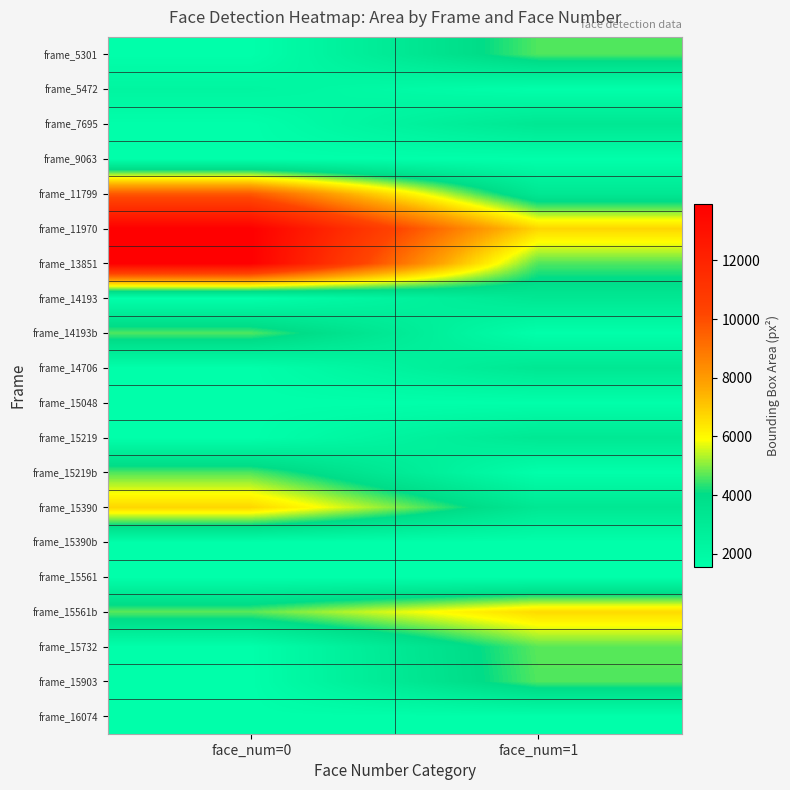

At which category does the chart reach its peak across all series?

face_num=0